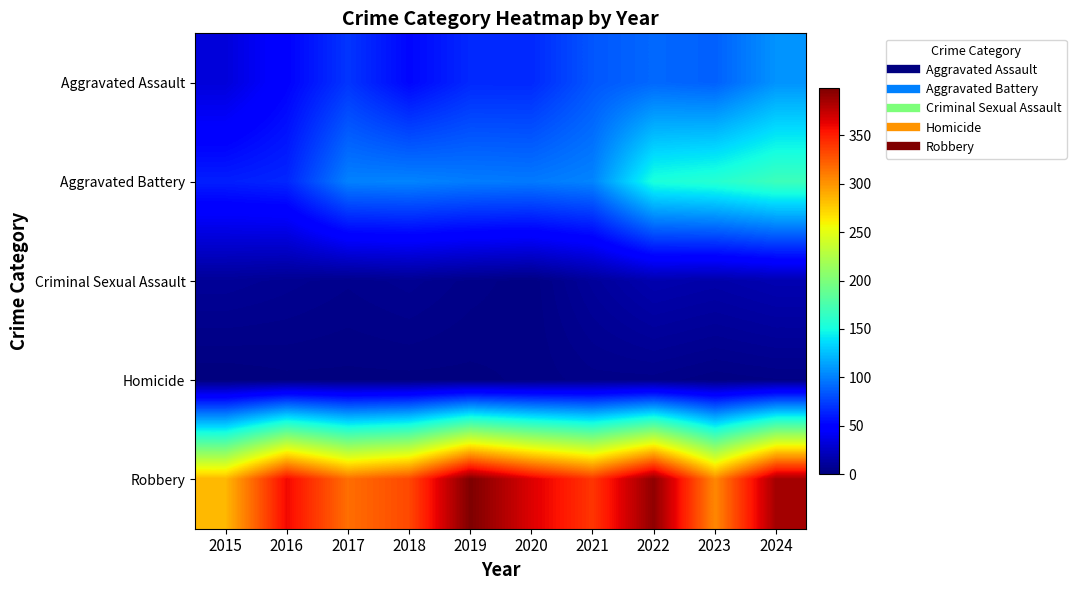

Rank the series by their maximum value, from highest to lowest.

Robbery, Aggravated Battery, Aggravated Assault, Criminal Sexual Assault, Homicide